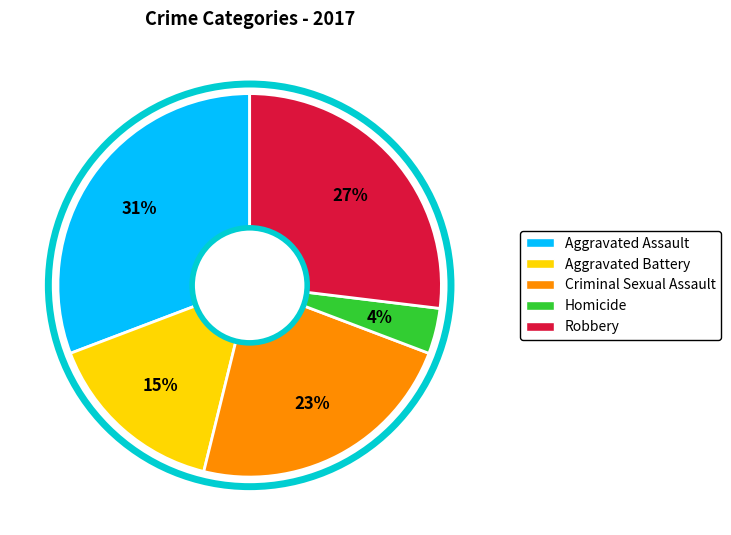

Which has a higher value, Robbery or Criminal Sexual Assault?

Robbery